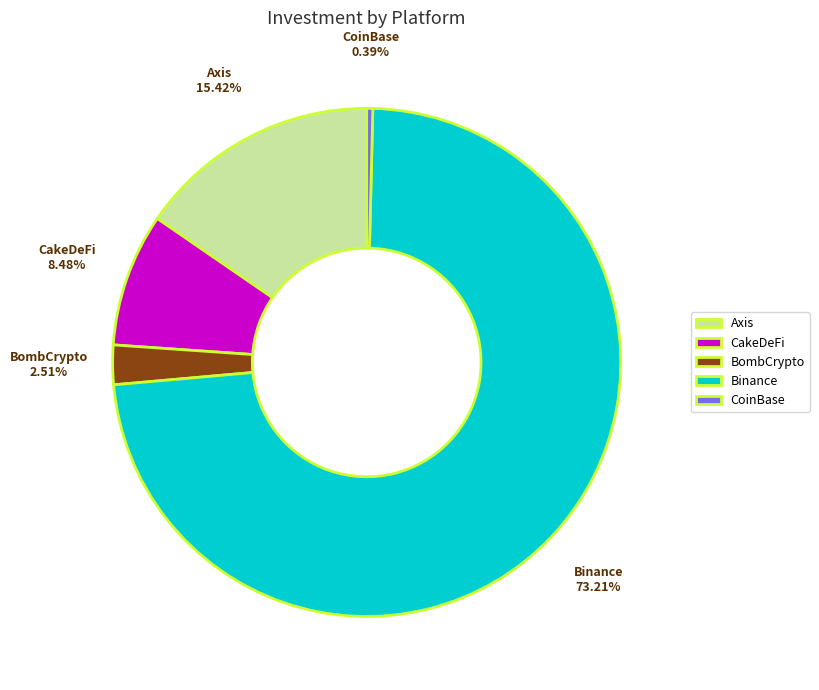

How many slices are in this pie chart?

5